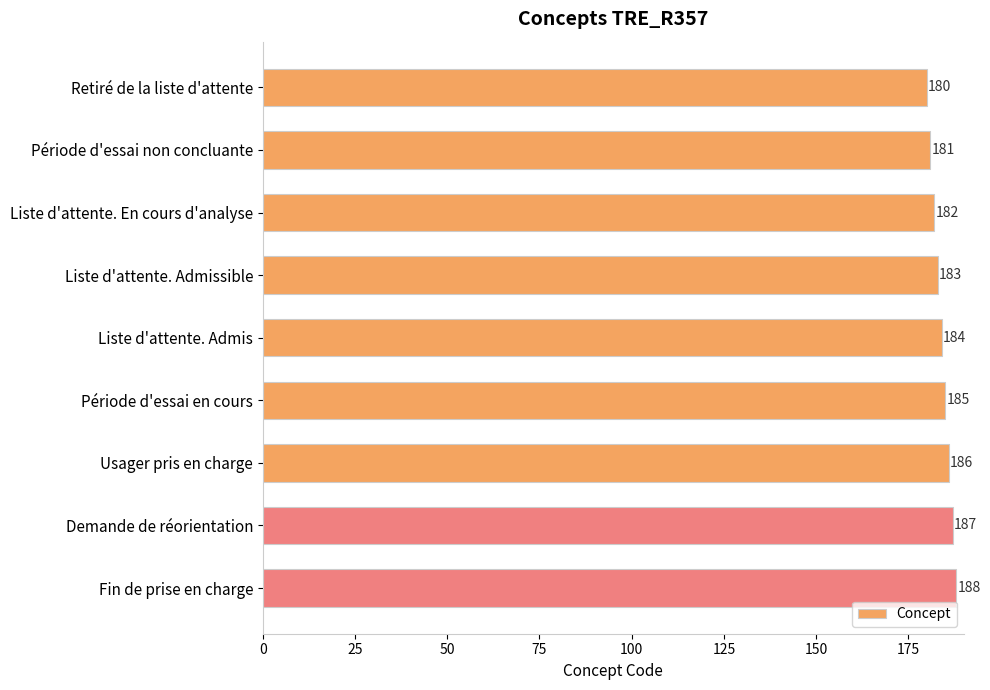

Does the chart contain stacked bars?

No